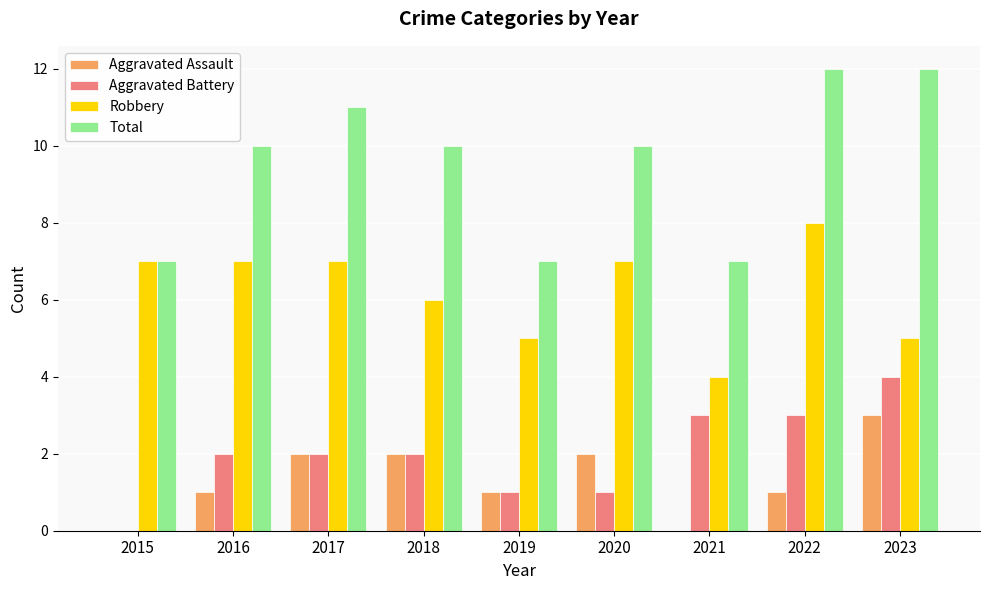

Count the number of data series in this chart.

4